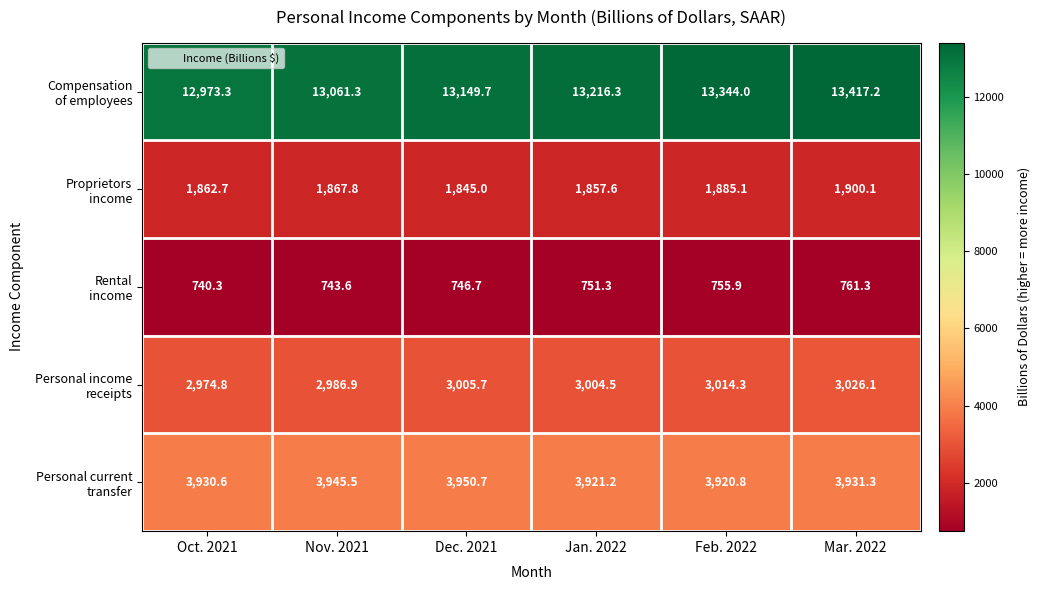

Which label corresponds to the largest value in the chart?

Mar. 2022